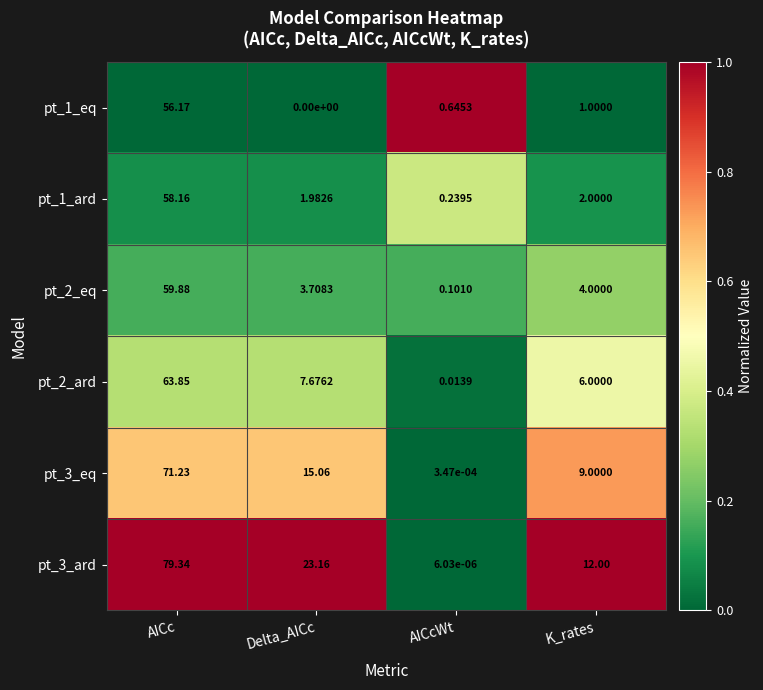

What is the total value across all series at K_rates?

34.0